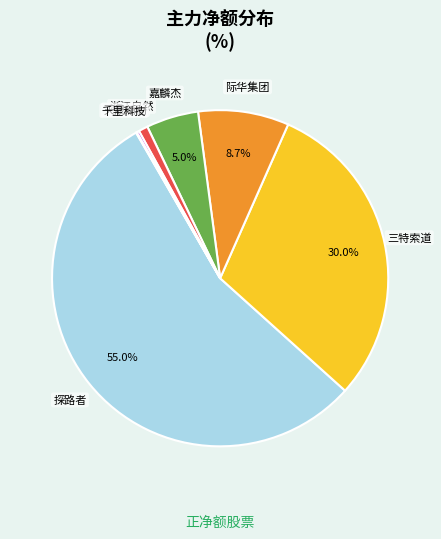

Is there a majority slice in this chart?

Yes